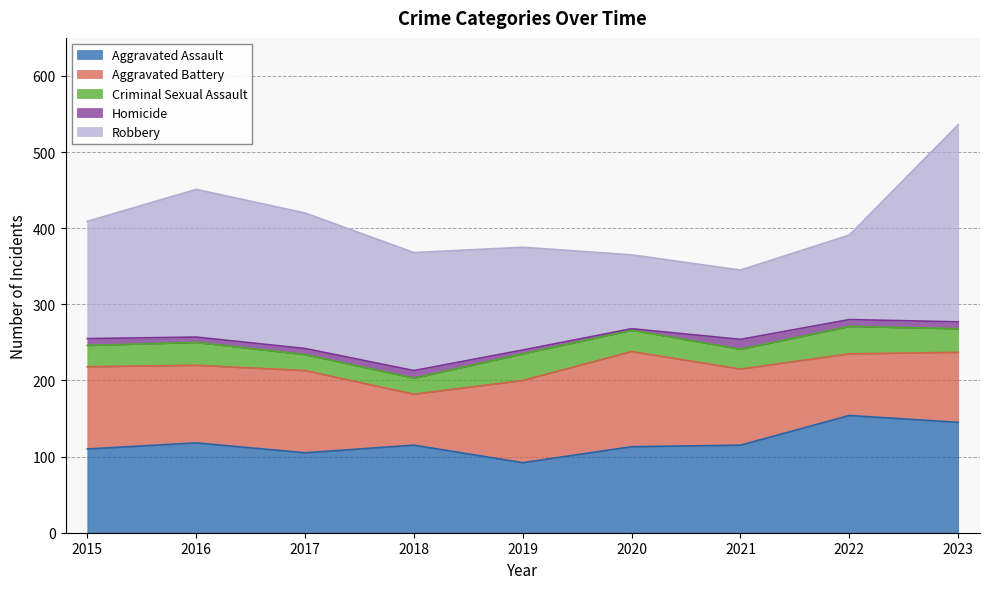

Reading right to left, extract all data points from this chart.

Aggravated Assault: 2023=145	2022=154	2021=115	2020=113	2019=92	2018=115	2017=105	2016=118	2015=110
Aggravated Battery: 2023=92	2022=81	2021=100	2020=125	2019=108	2018=67	2017=108	2016=102	2015=108
Criminal Sexual Assault: 2023=31	2022=36	2021=26	2020=28	2019=35	2018=21	2017=21	2016=30	2015=28
Homicide: 2023=9	2022=9	2021=13	2020=2	2019=5	2018=10	2017=8	2016=7	2015=9
Robbery: 2023=259	2022=111	2021=91	2020=97	2019=135	2018=155	2017=178	2016=194	2015=154